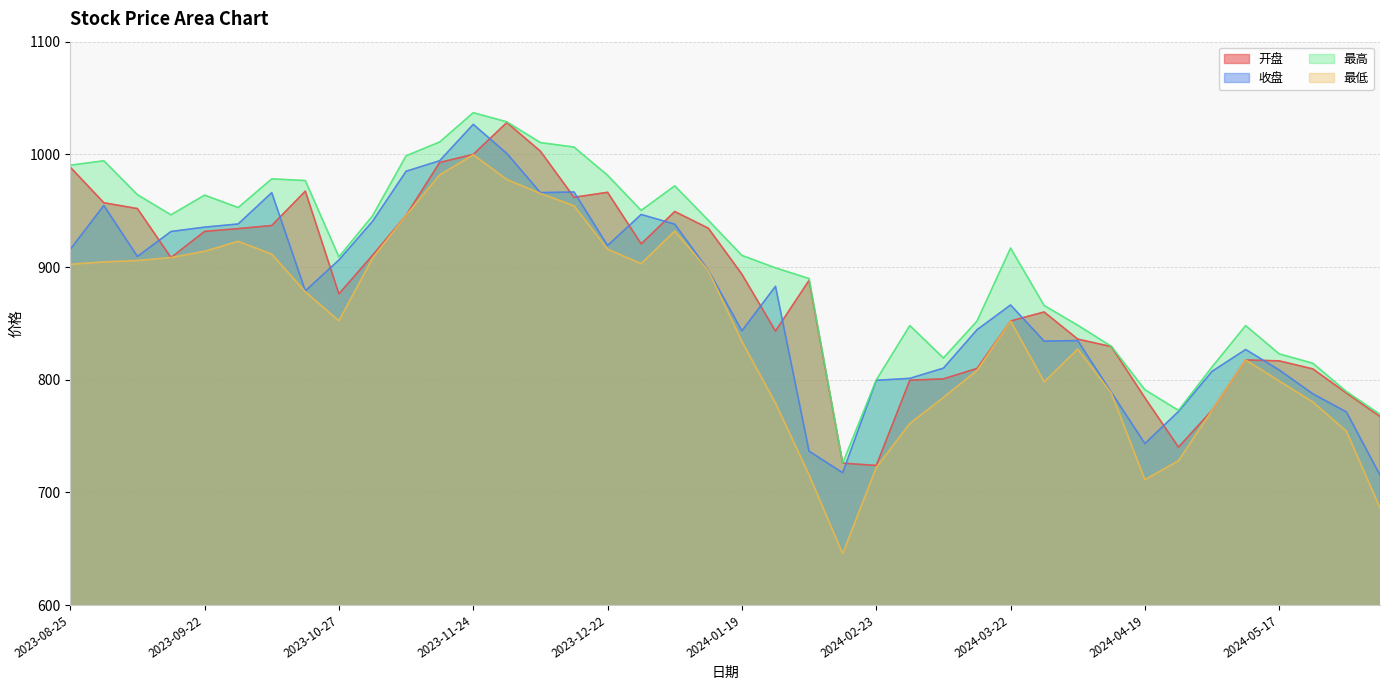

Does the chart have visible grid lines?

Yes